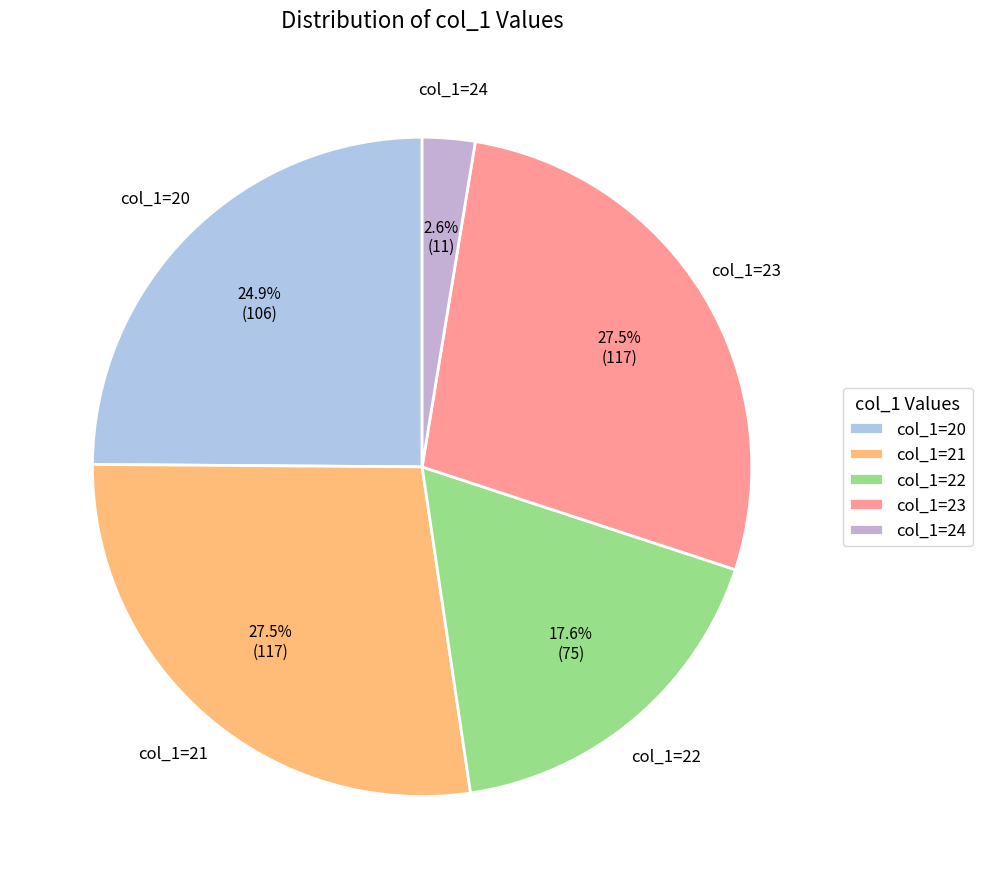

Combined, what portion of the pie is col_1=22 and col_1=20?

42.5%